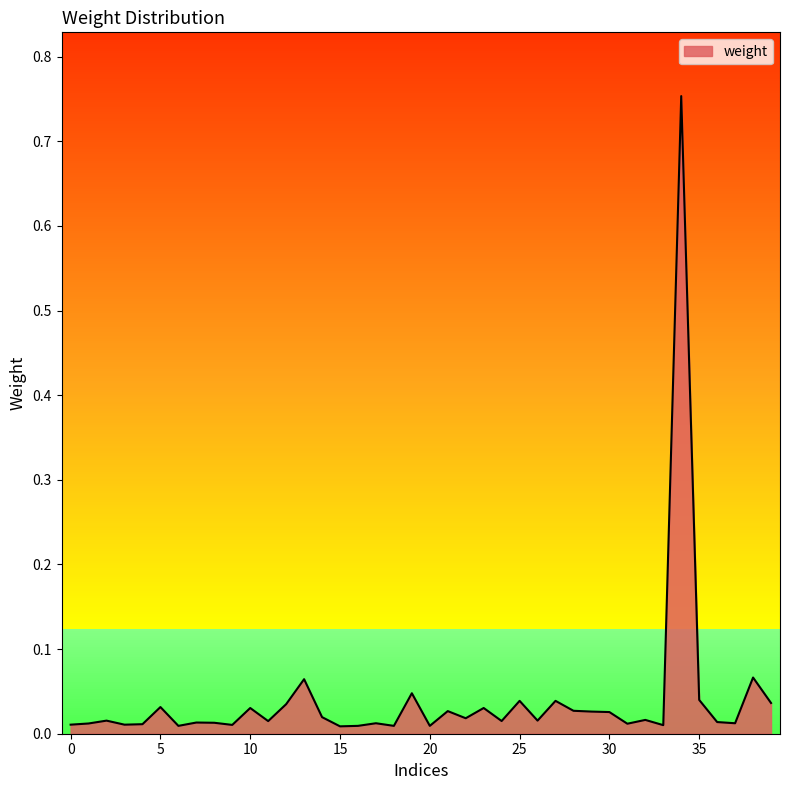

Does the chart display data point markers on the line(s)?

No